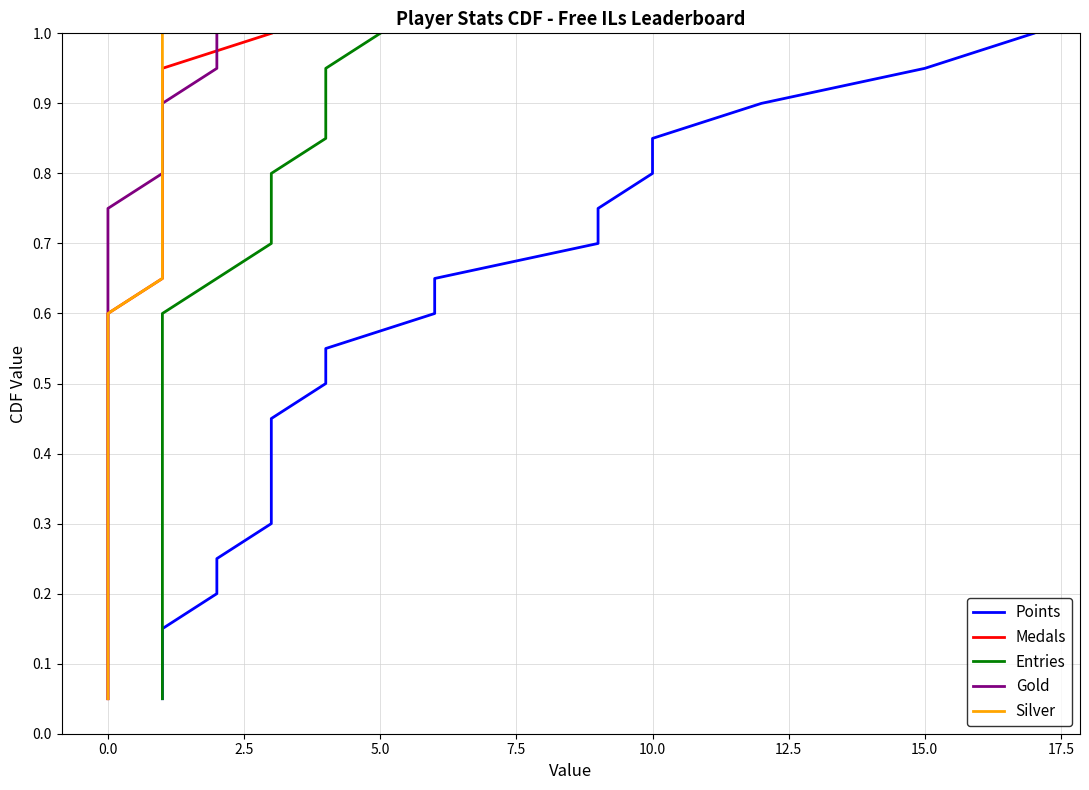

True or false: Medals and Silver intersect in this chart.

False